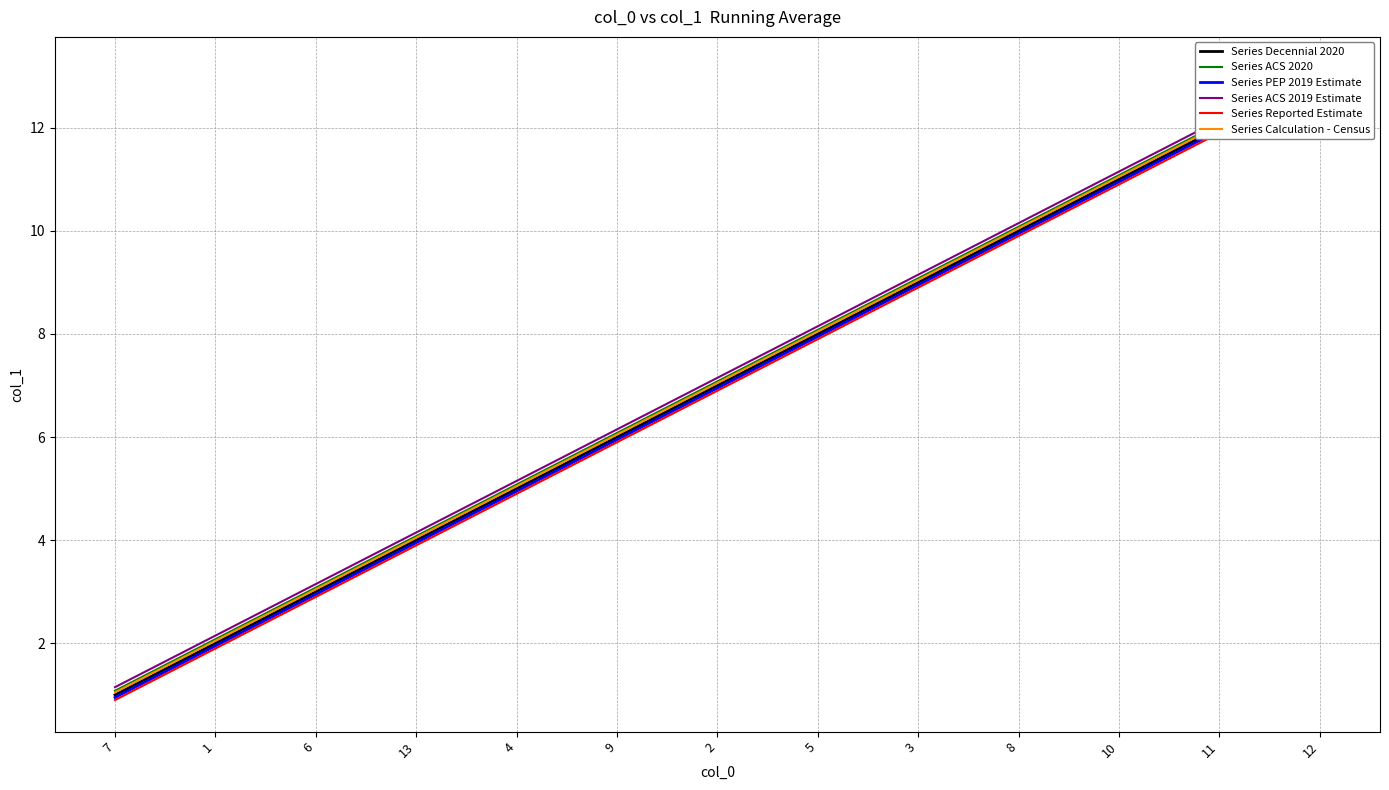

How many lines are shown in the chart?

6